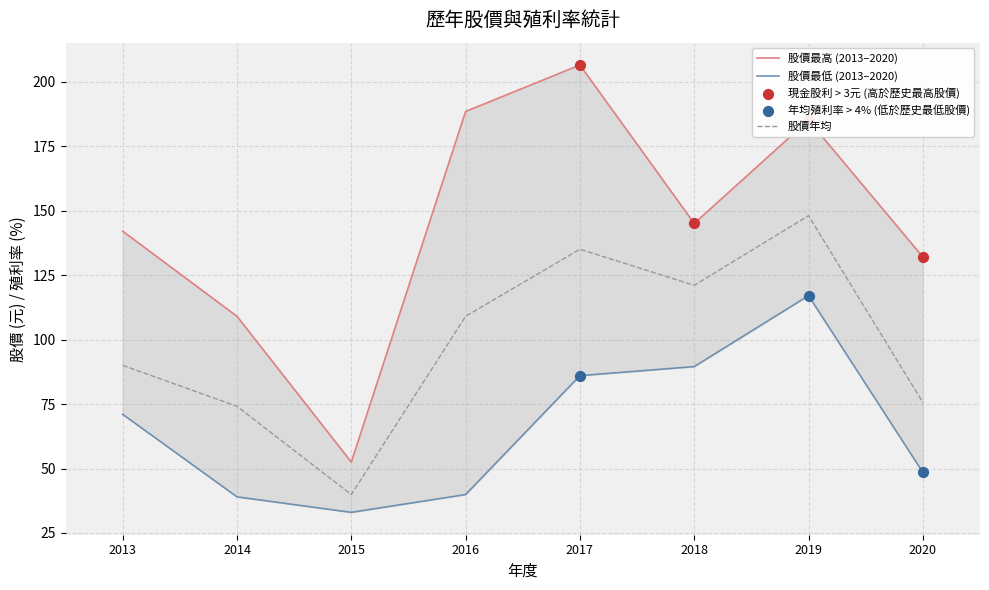

Is the value of 股價年均 at 2015 greater than the value of 股價最高 at 2014?

No